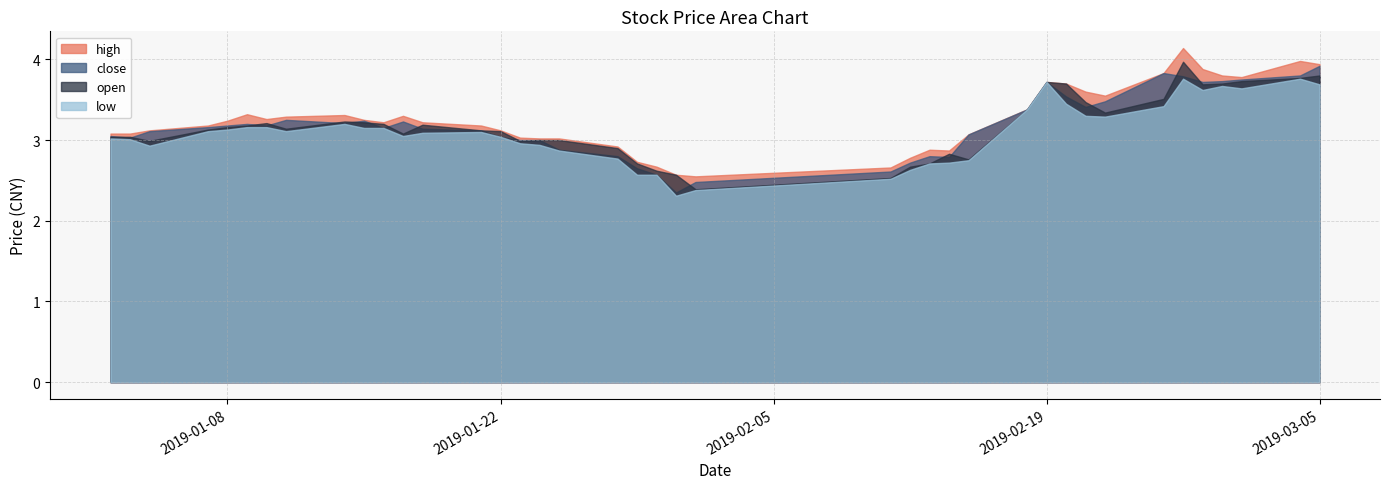

At which category is the sum across all series the highest?

2019-02-26